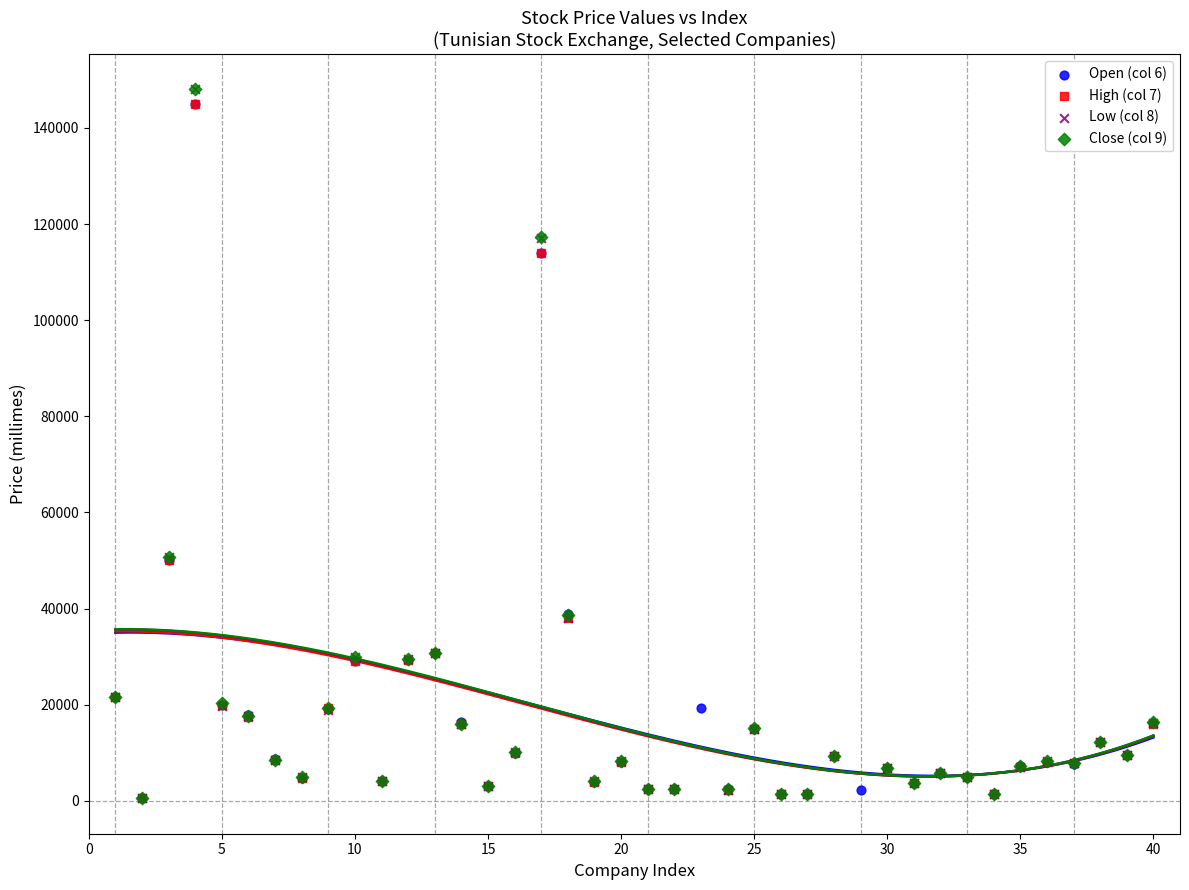

What are all the series names shown in the legend?

Open (col 6), High (col 7), Low (col 8), Close (col 9)